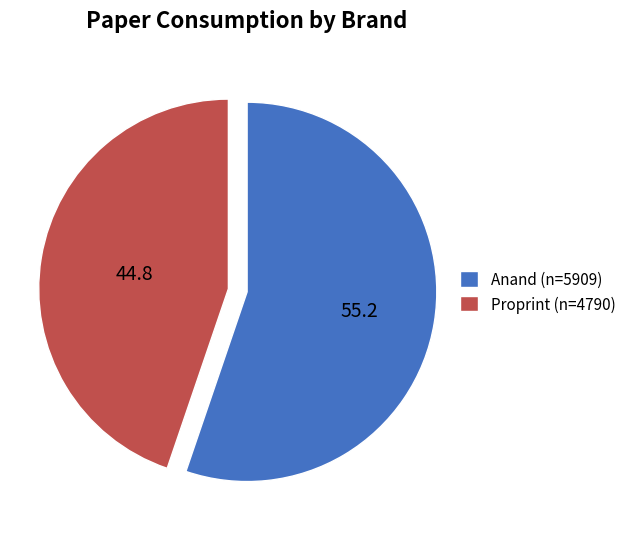

Which category has the biggest portion of the pie?

Anand